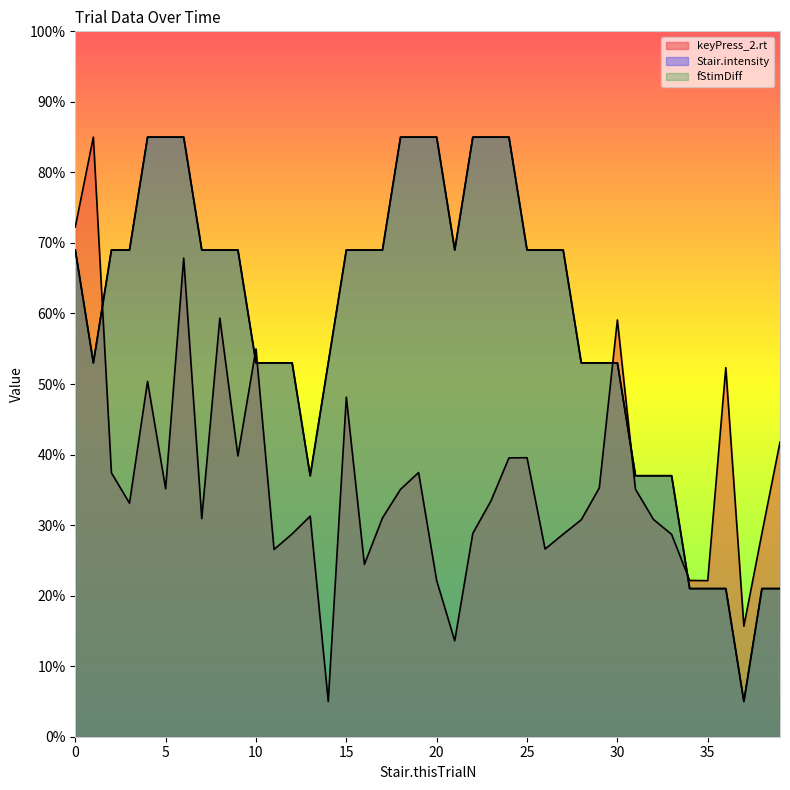

How many lines are shown in the chart?

3